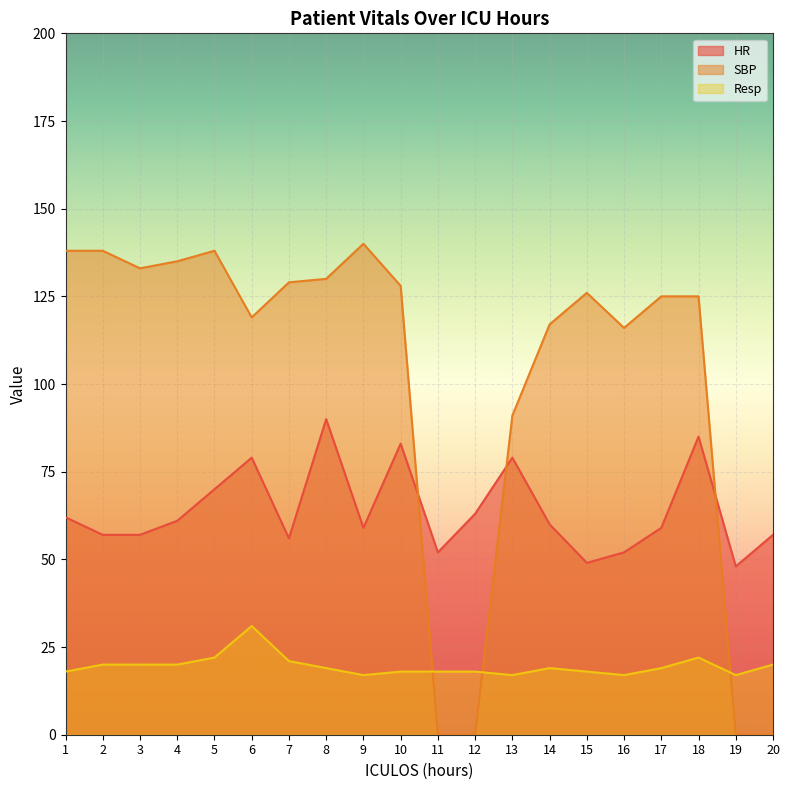

What is the value of the HR point at the 12th from the left?

63